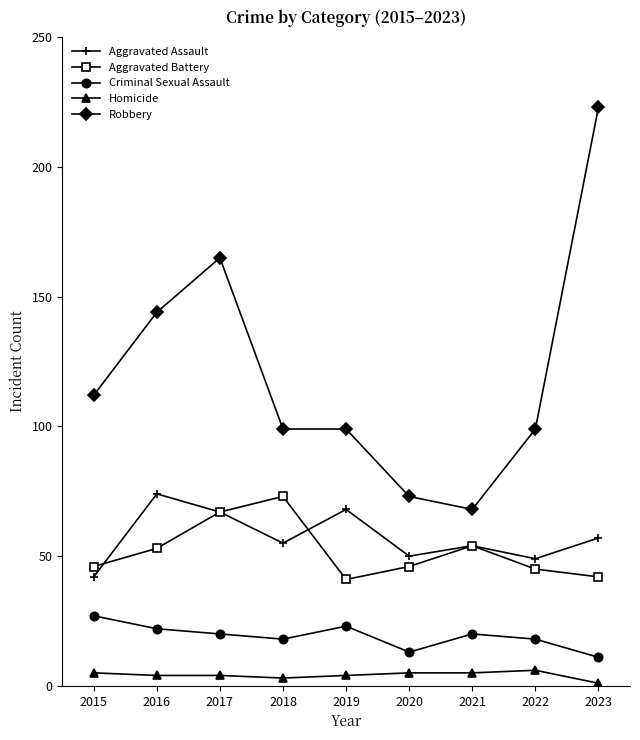

What is the sum of all Aggravated Battery values?

467